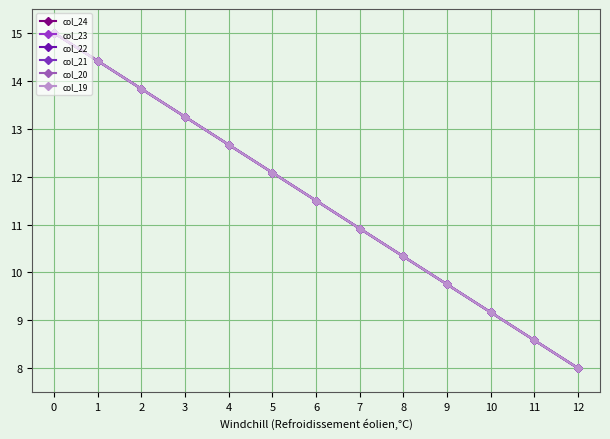

At how many categories does at least one series exceed 13?

4